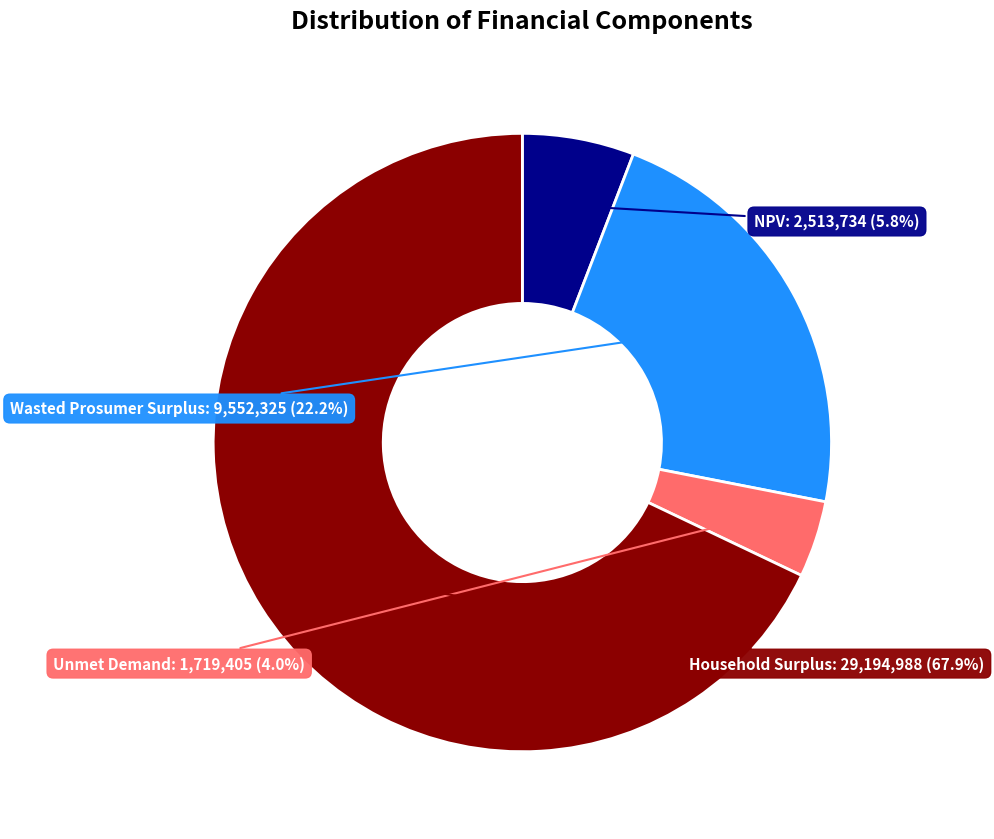

Is there a majority slice in this chart?

Yes